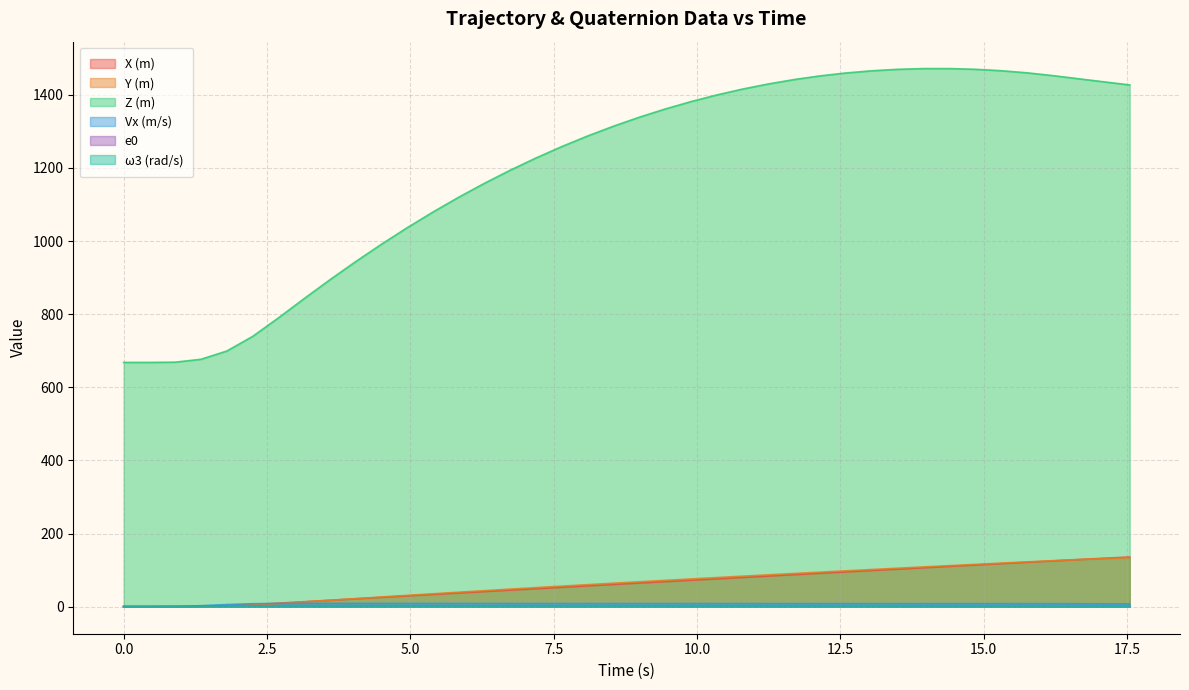

What is the spread (max minus min) of values at 7.65?

1258.8